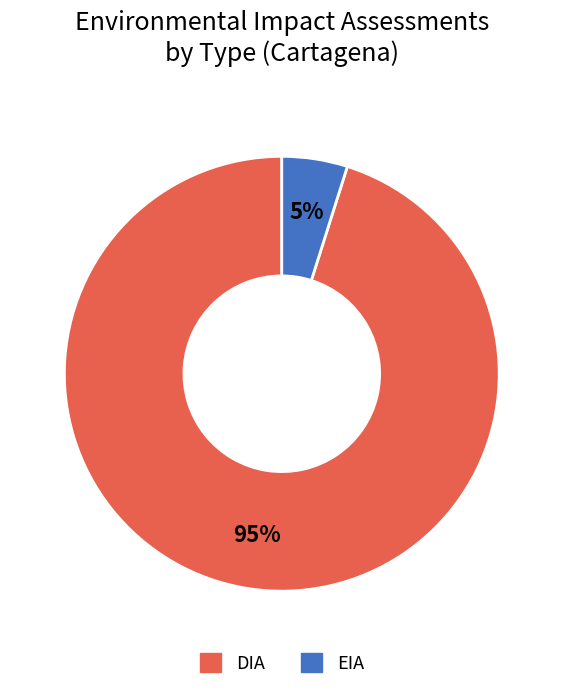

Which has a higher value, EIA or DIA?

DIA